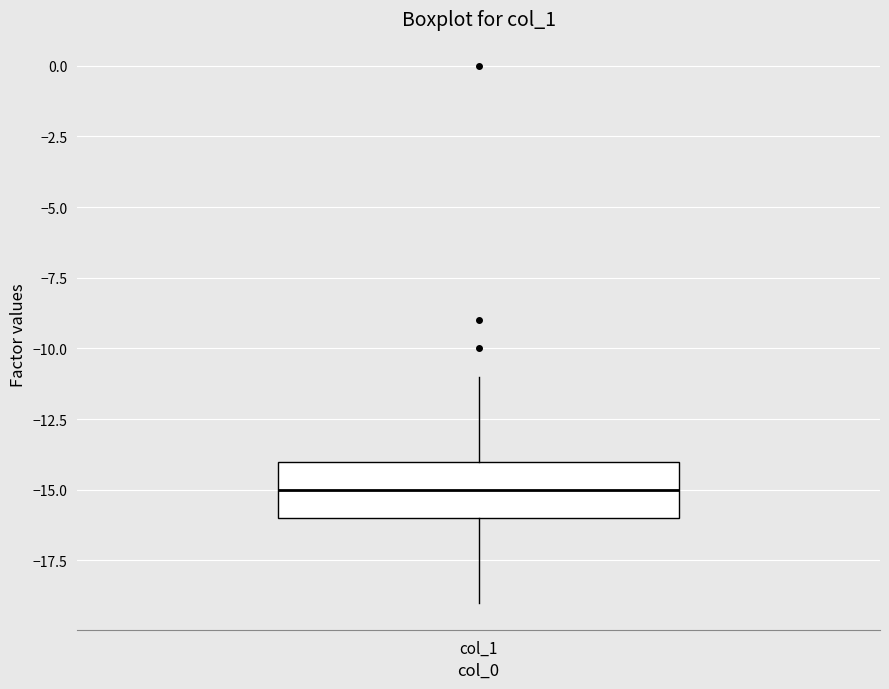

Read this box plot against the y-axis: the position of the median line, the range covered by the box, and the ends of both whiskers. The values are not printed on the chart, so give them approximately, as read against the axis.

median -15, box -16 to -14, whiskers -19 to -11